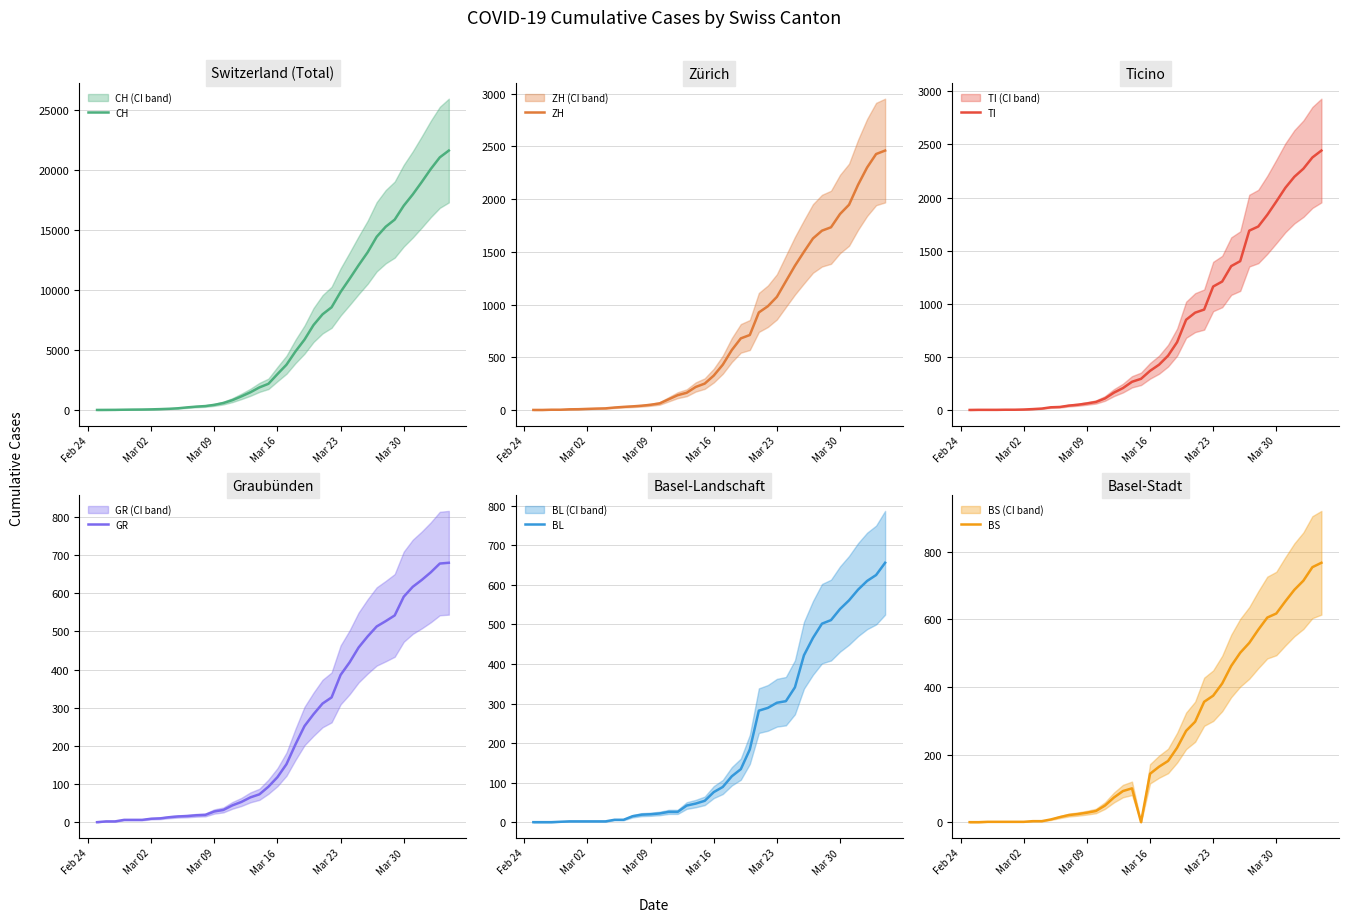

Which series has the largest total across all categories?

CH